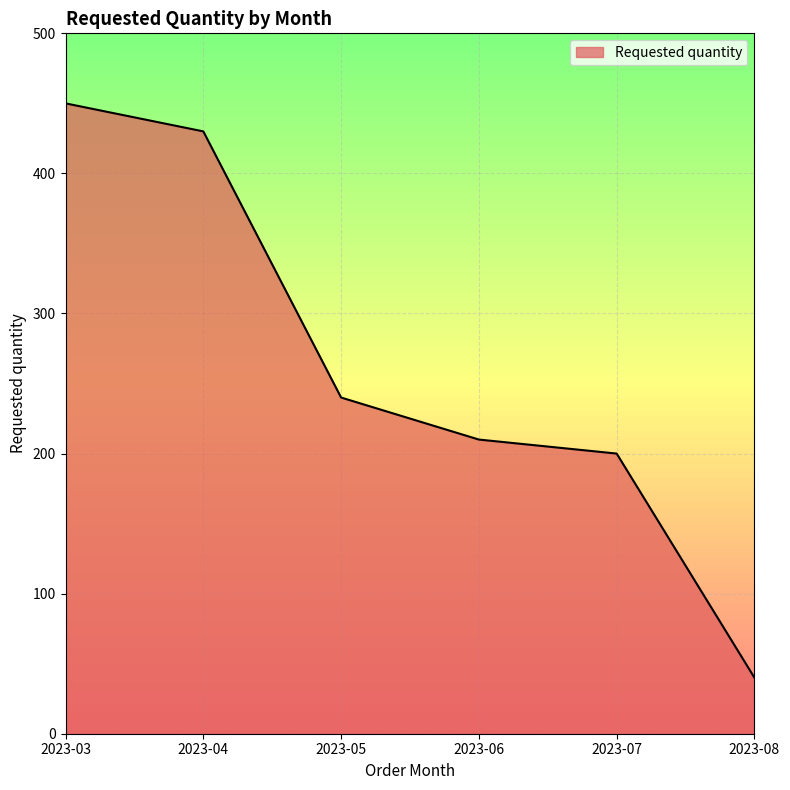

The chart shows a value of 132 at 2023-04. True or false?

False